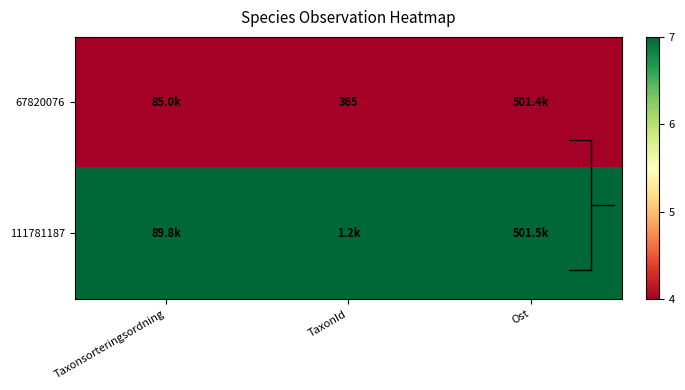

What is the spread (max minus min) of values at TaxonId?

3